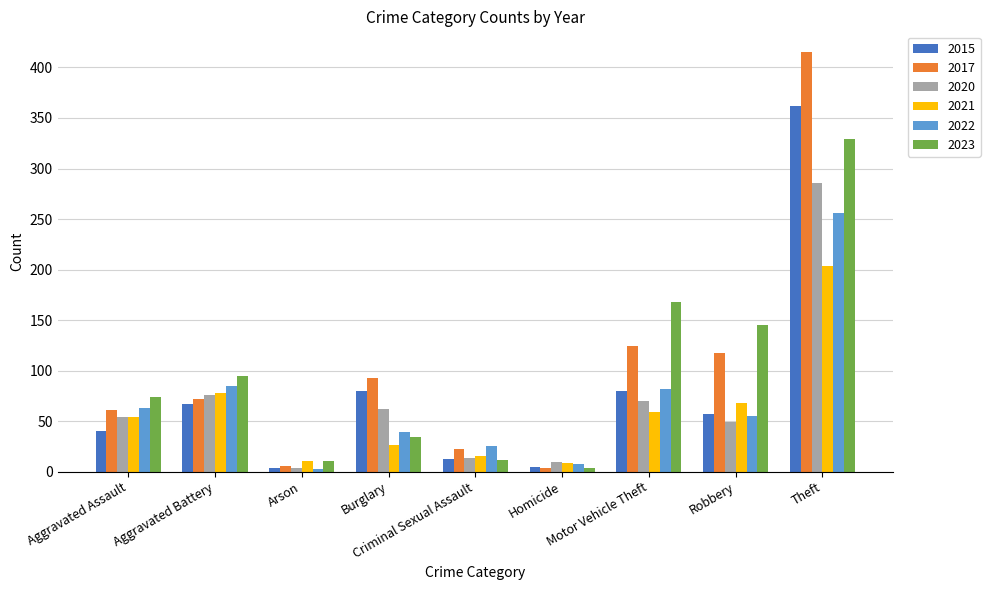

Which series has the largest range (max minus min)?

2017